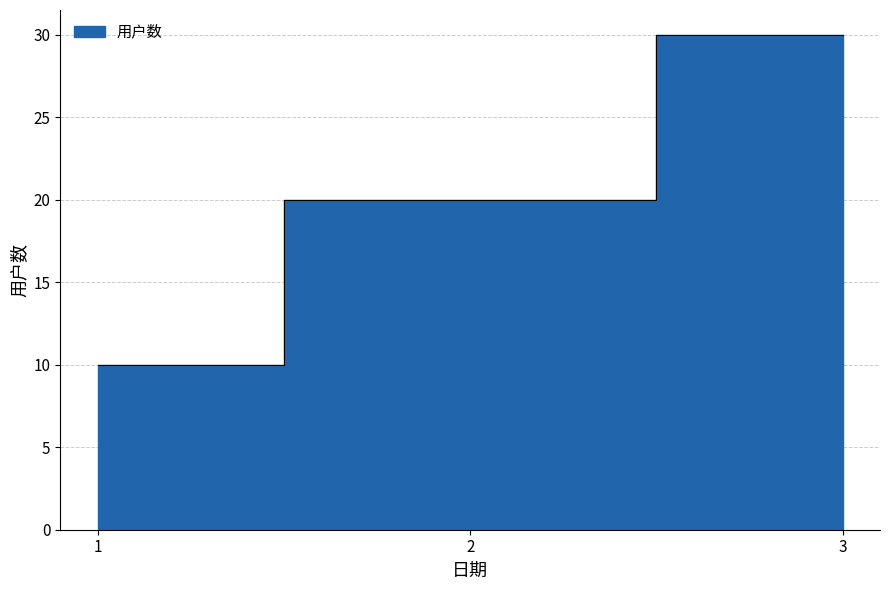

Rank the categories by value from highest to lowest.

3, 2, 1